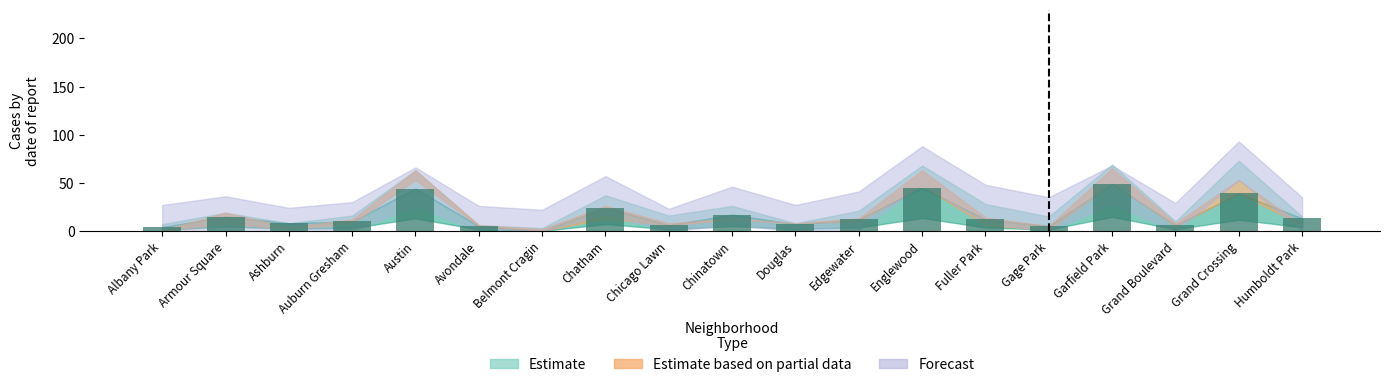

What is the greatest value displayed?

49